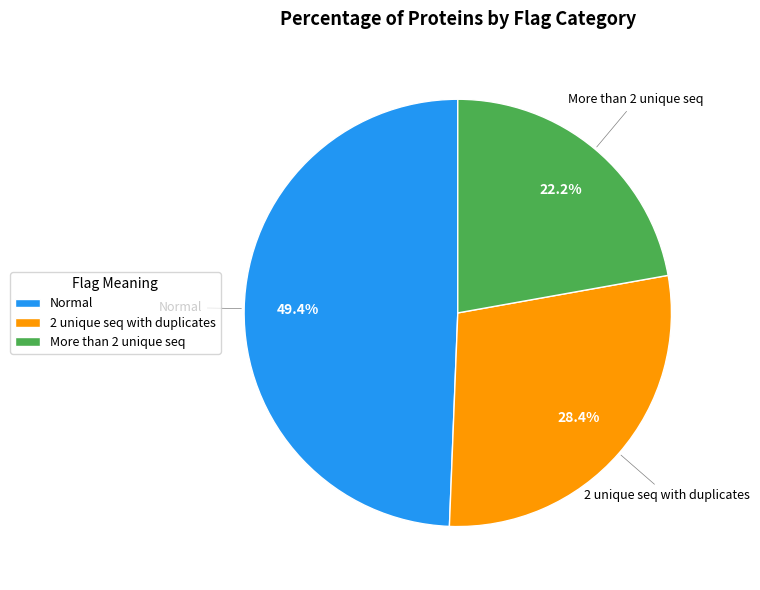

Combined, do Normal and 2 unique seq with duplicates account for over 50%?

Yes